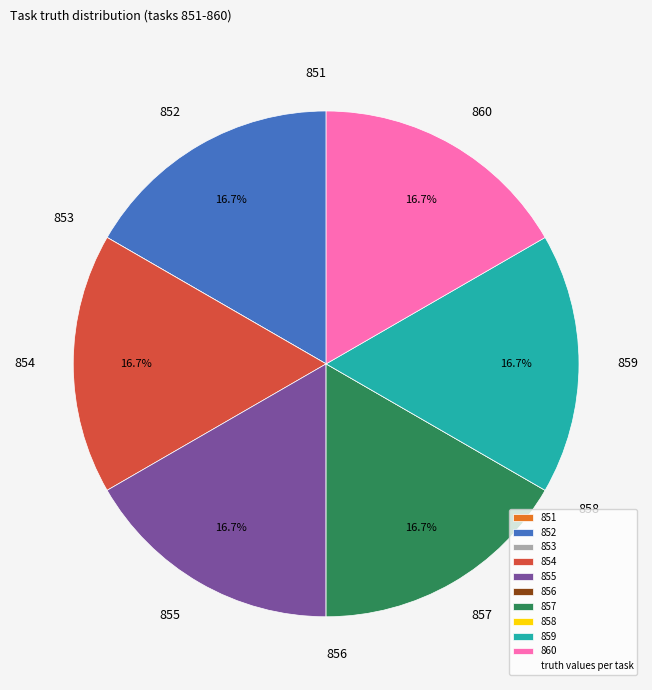

Is there any slice that represents more than half of the pie?

No